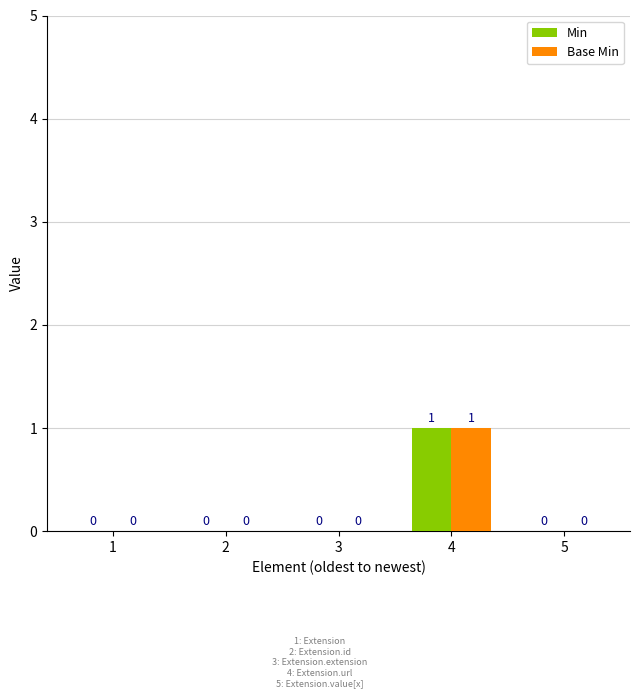

What are all the series names shown in the legend?

Min, Base Min